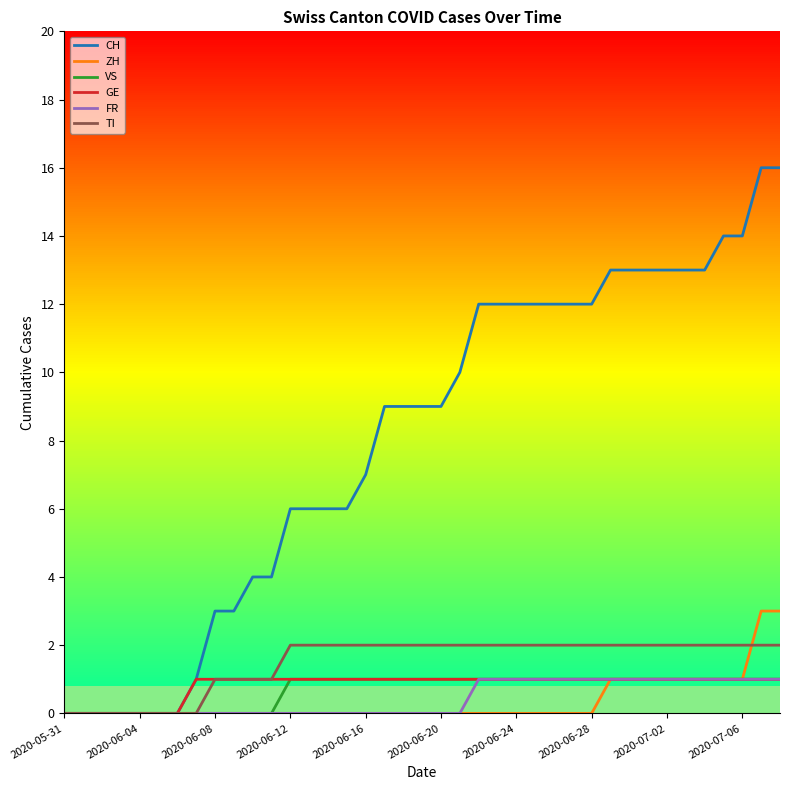

The ZH series shows -2 at 2020-06-12. True or false?

False